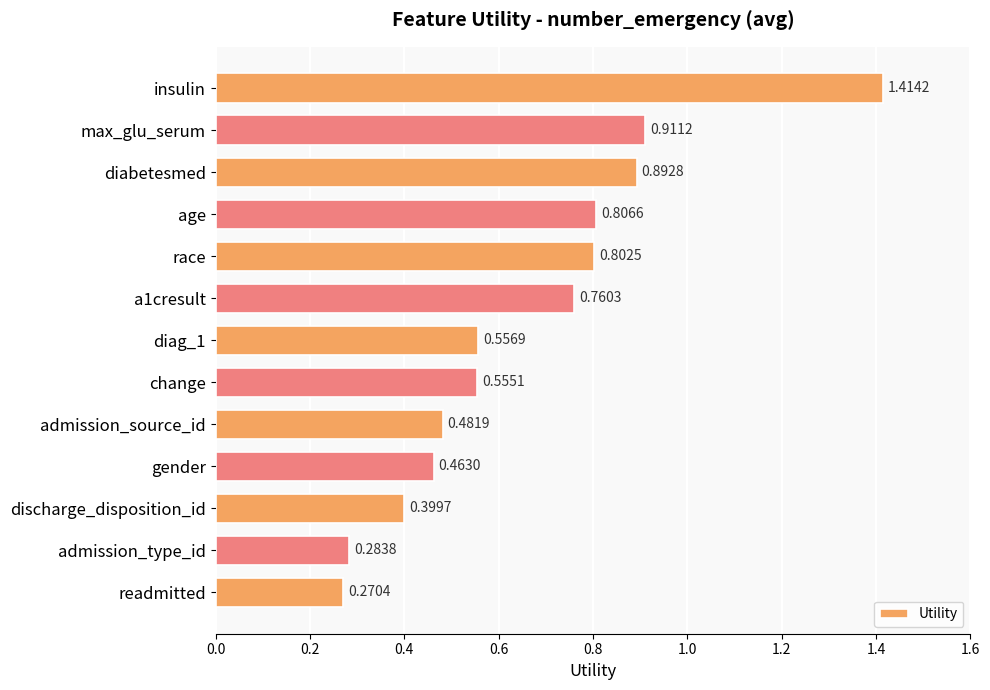

List the labels in order of value, largest first.

insulin, max_glu_serum, diabetesmed, age, race, a1cresult, diag_1, change, admission_source_id, gender, discharge_disposition_id, admission_type_id, readmitted